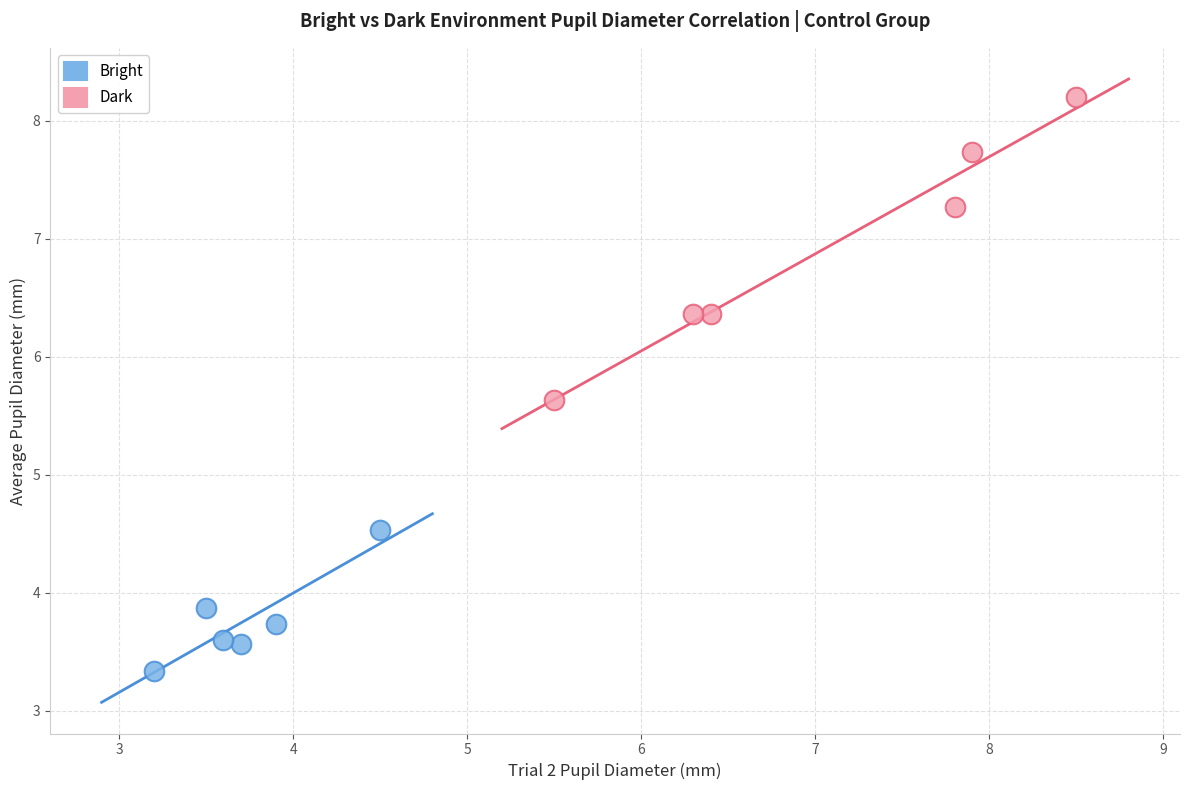

Which series has the widest spread of Y values?

Dark